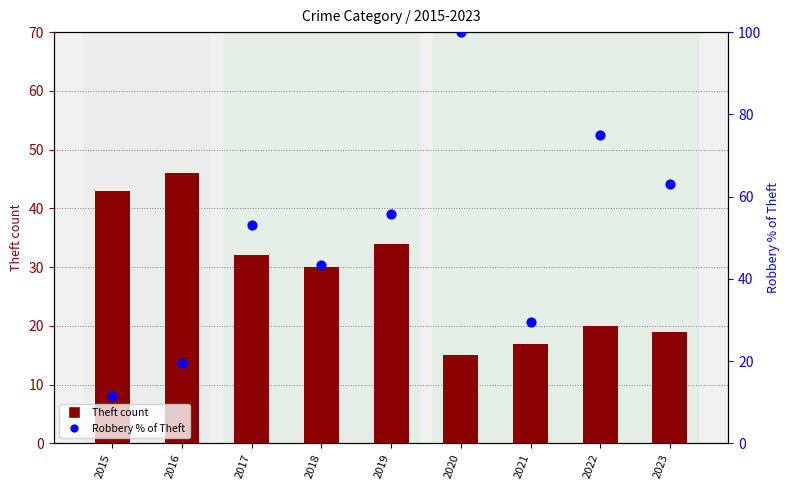

What are all the series names shown in the legend?

Theft count, Robbery % of Theft